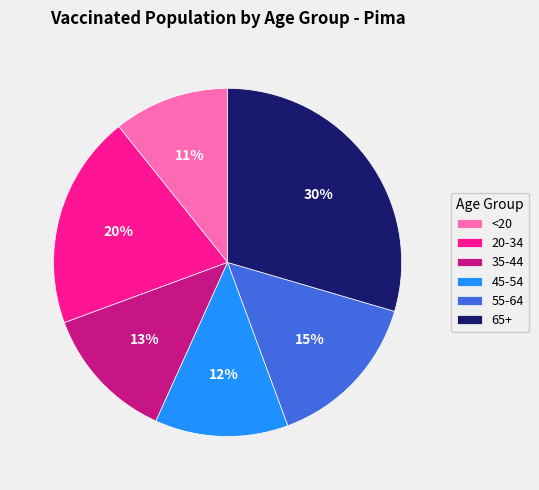

Is it true that 55-64 is 4% of the pie?

False